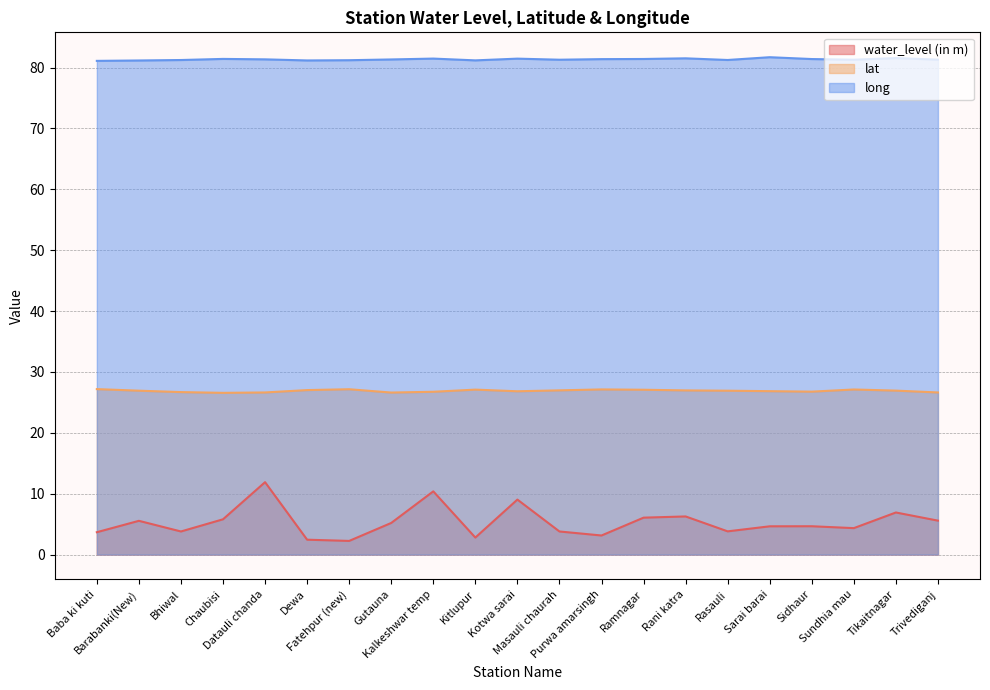

True or false: long and water_level (in m) intersect in this chart.

False